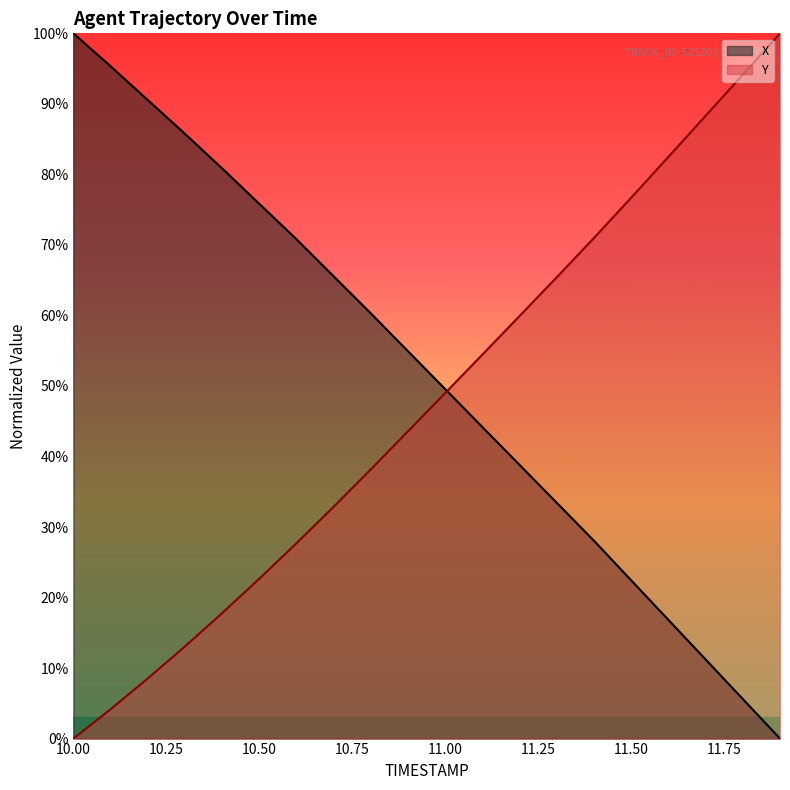

At which label is Y closest to 50?

11.00